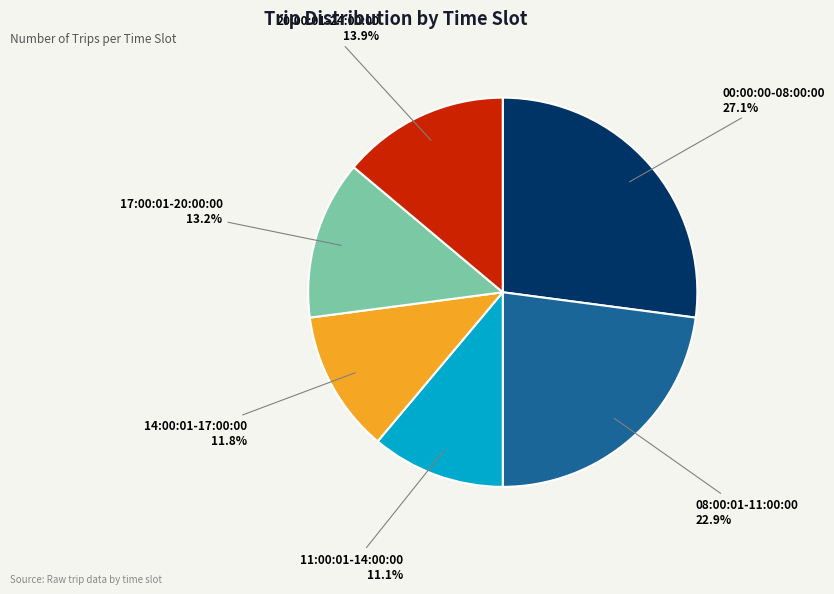

To the nearest percent, what is the average slice percentage?

17%